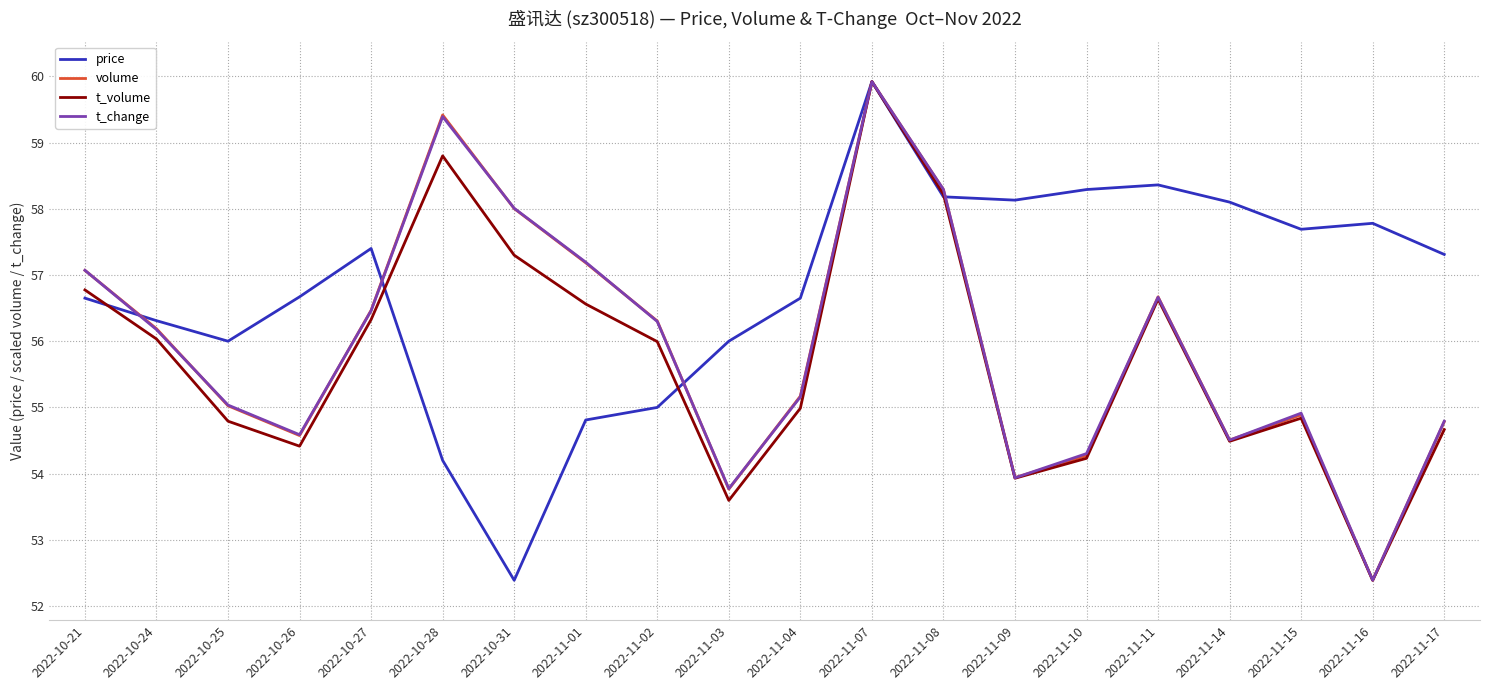

Which series has the largest total across all categories?

price